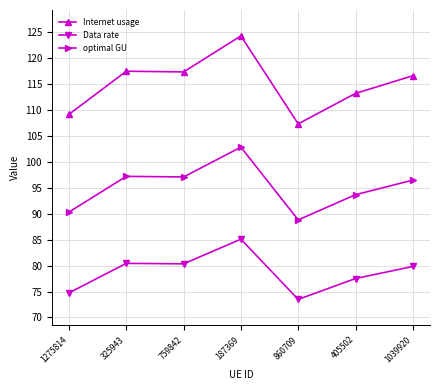

List the series in order of their peak value, lowest first.

Data rate, optimal GU, Internet usage